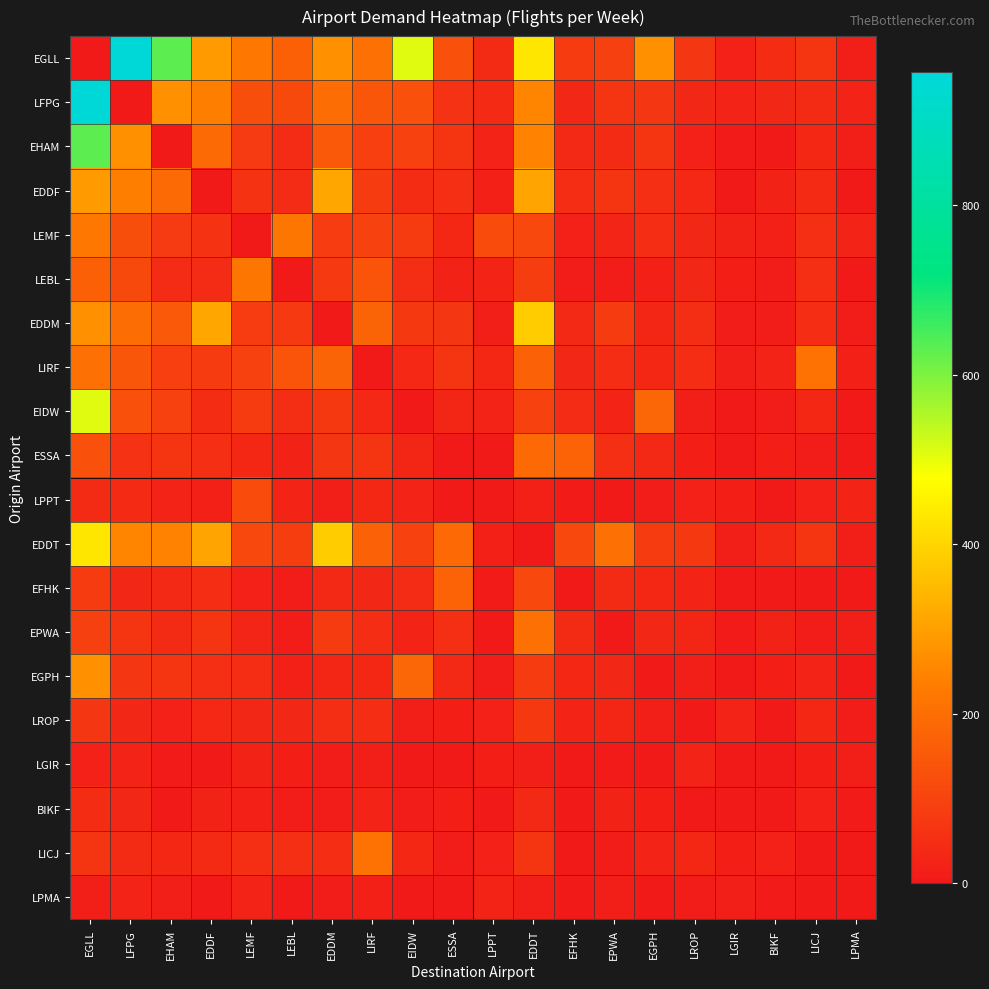

Rank the series by their maximum value, from lowest to highest.

LGIR, LPMA, BIKF, LROP, LPPT, EFHK, ESSA, EPWA, LIRF, LICJ, LEBL, LEMF, EGPH, EDDF, EDDM, EDDT, EIDW, EHAM, EGLL, LFPG